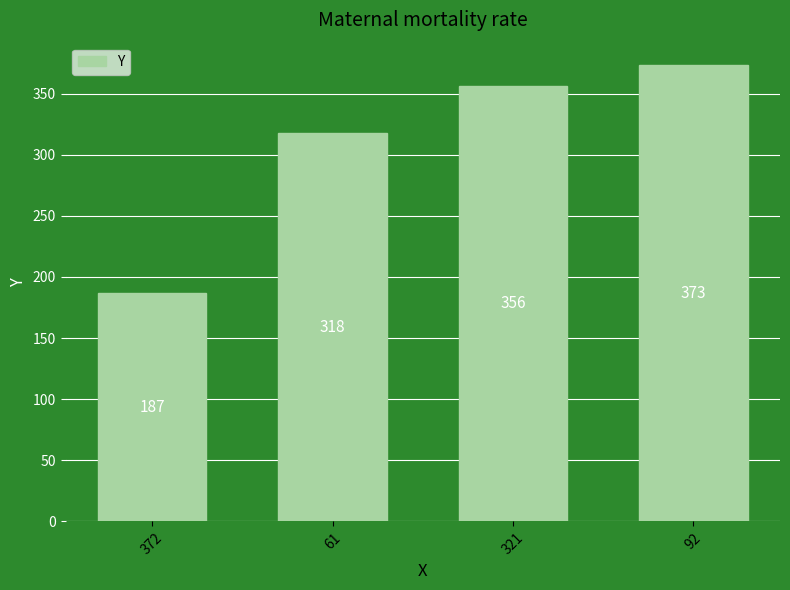

The value at 92 is 373. True or false?

True